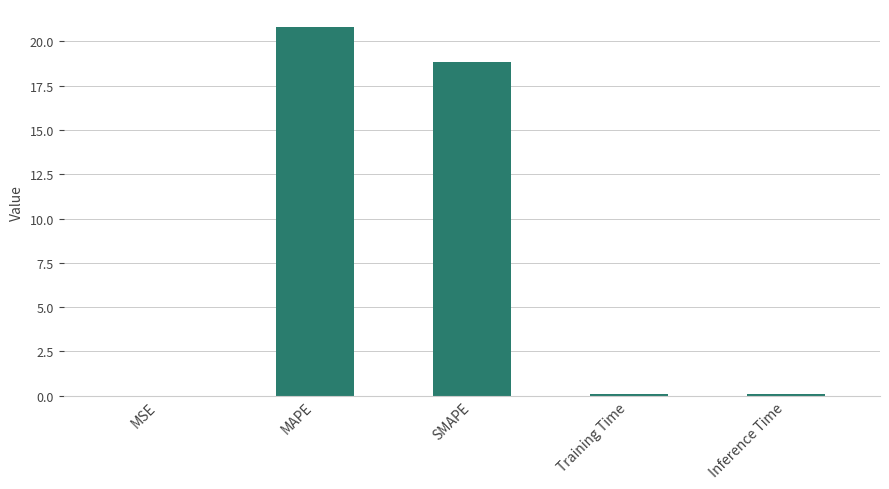

Read the value at SMAPE.

18.8